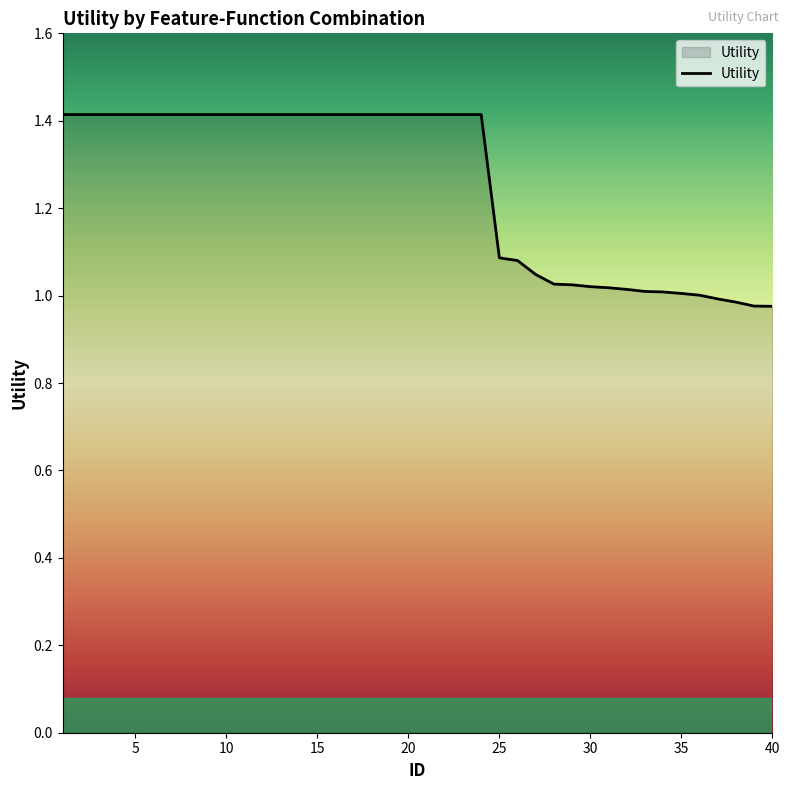

What is the greatest value displayed?

1.4